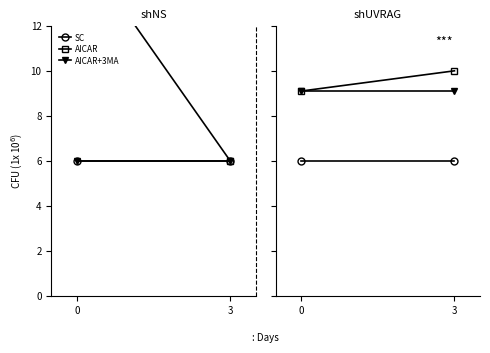

What is the maximum value shown in the chart?

10.0